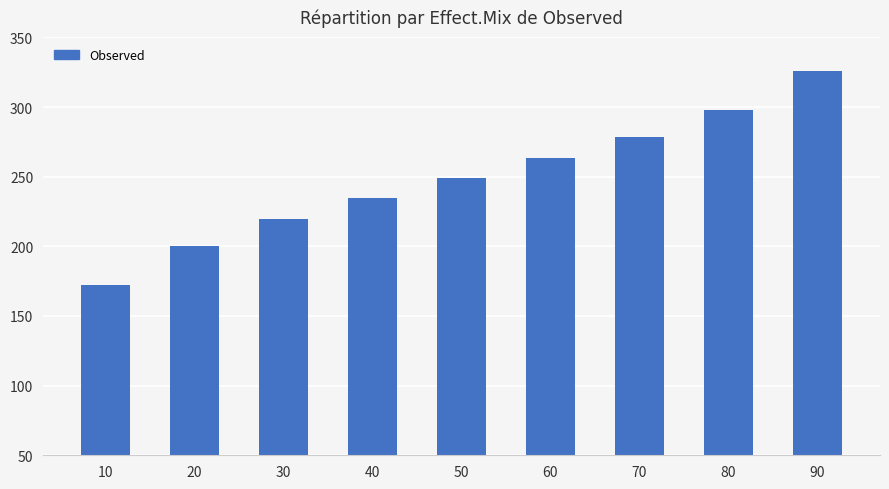

What is the minimum value shown in the chart?

172.1